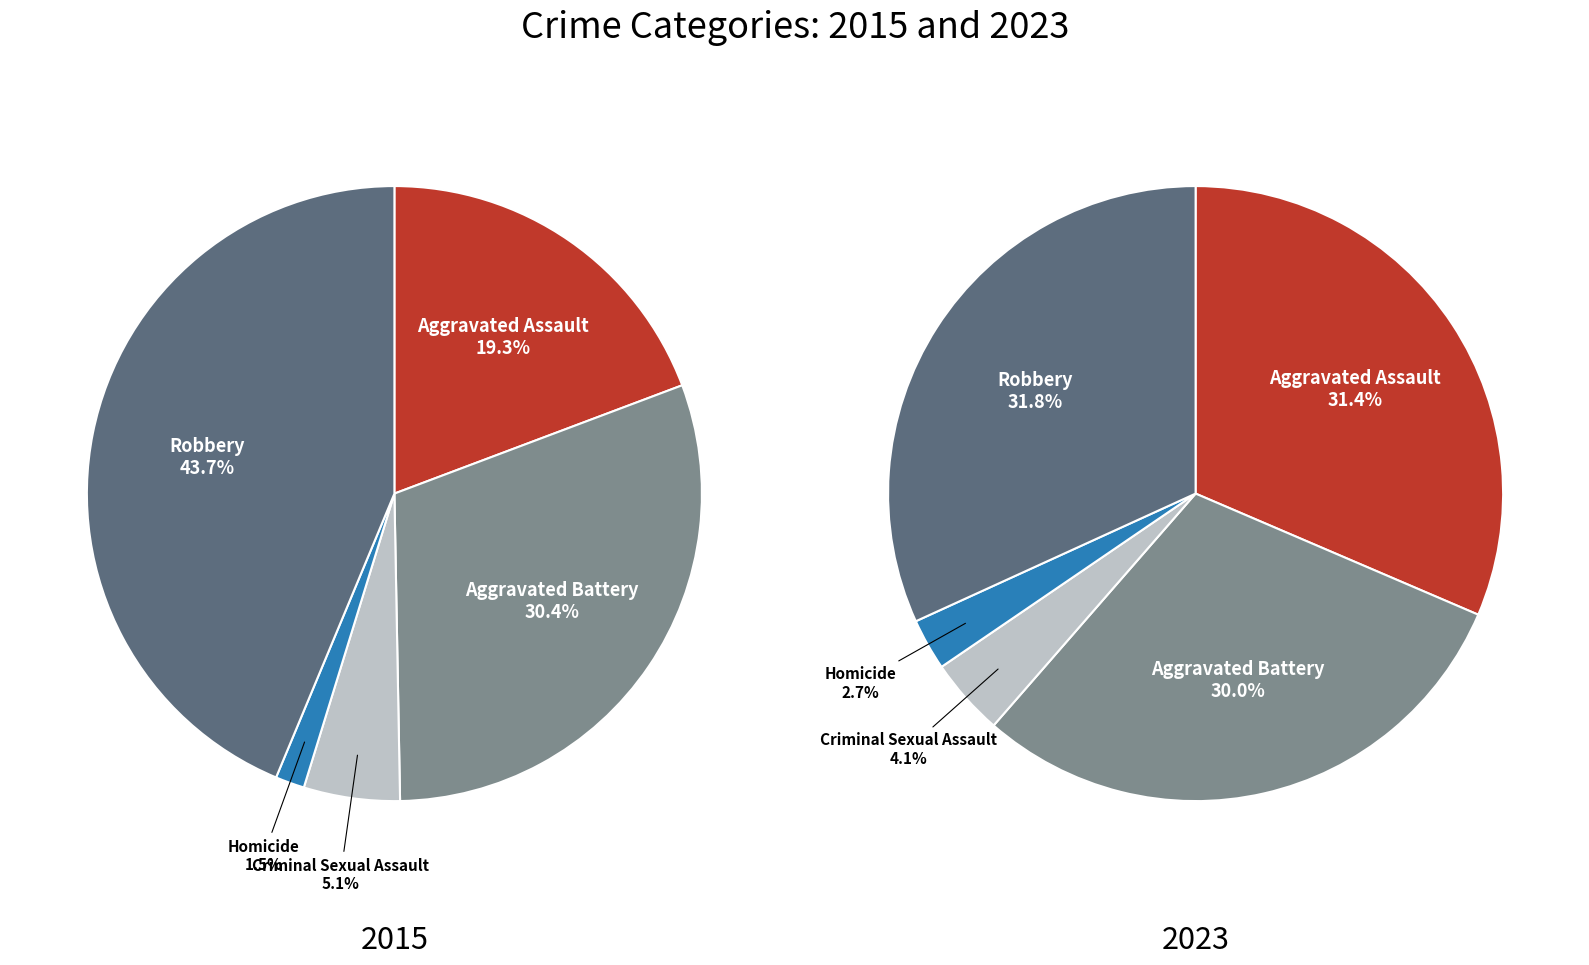

To the nearest percent, what percentage of the pie is Aggravated Battery?

30%